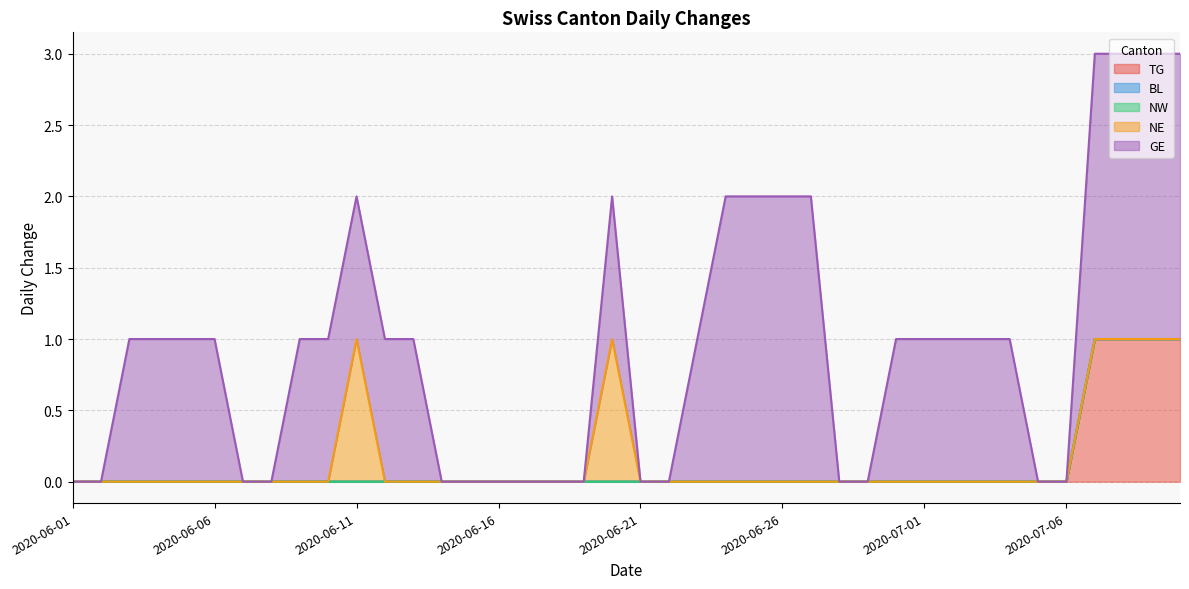

How many values in the GE series are below 1?

16